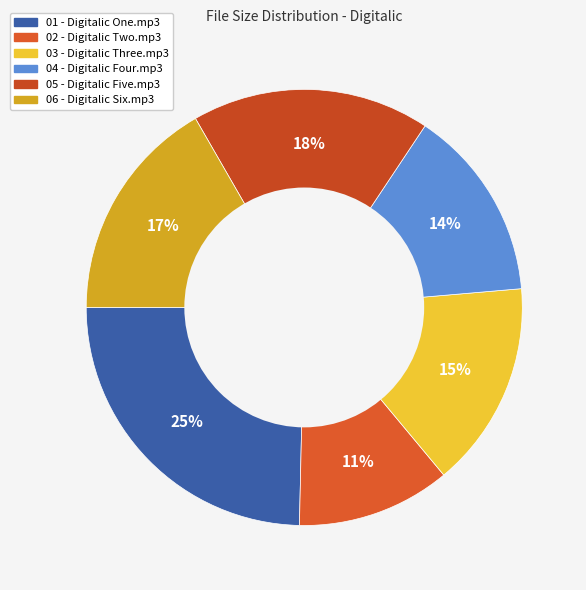

To the nearest percent, what is the difference between the 04 - Digitalic Four.mp3 and 03 - Digitalic Three.mp3 slice percentages?

1%